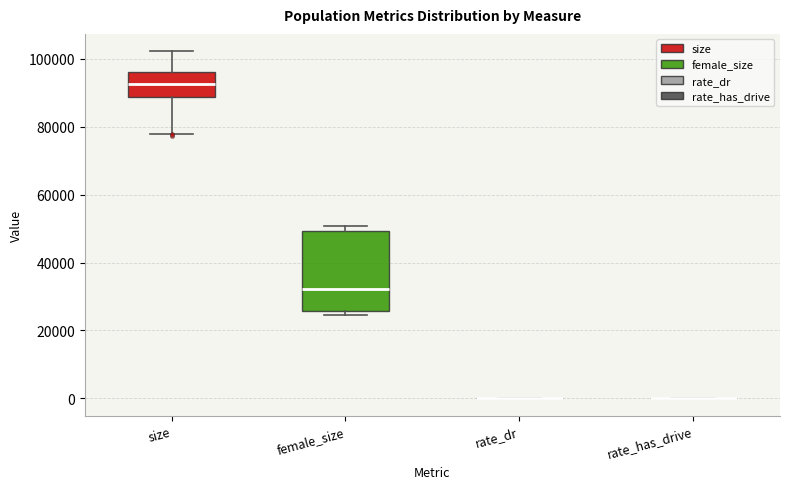

Reading left to right, read every box against the y-axis: the position of its median line, the range the box covers, and the ends of its whiskers. The values are not printed on the chart, so give them approximately, as read against the axis.

size: median 92000, box 88000 to 96000, whiskers 78000 to 102000
female_size: median 32000, box 26000 to 50000, whiskers 24000 to 50000 (just above the box's upper edge)
rate_dr: box collapsed to a line at 0, whiskers 0 to 0
rate_has_drive: box collapsed to a line at 0, whiskers 0 to 0